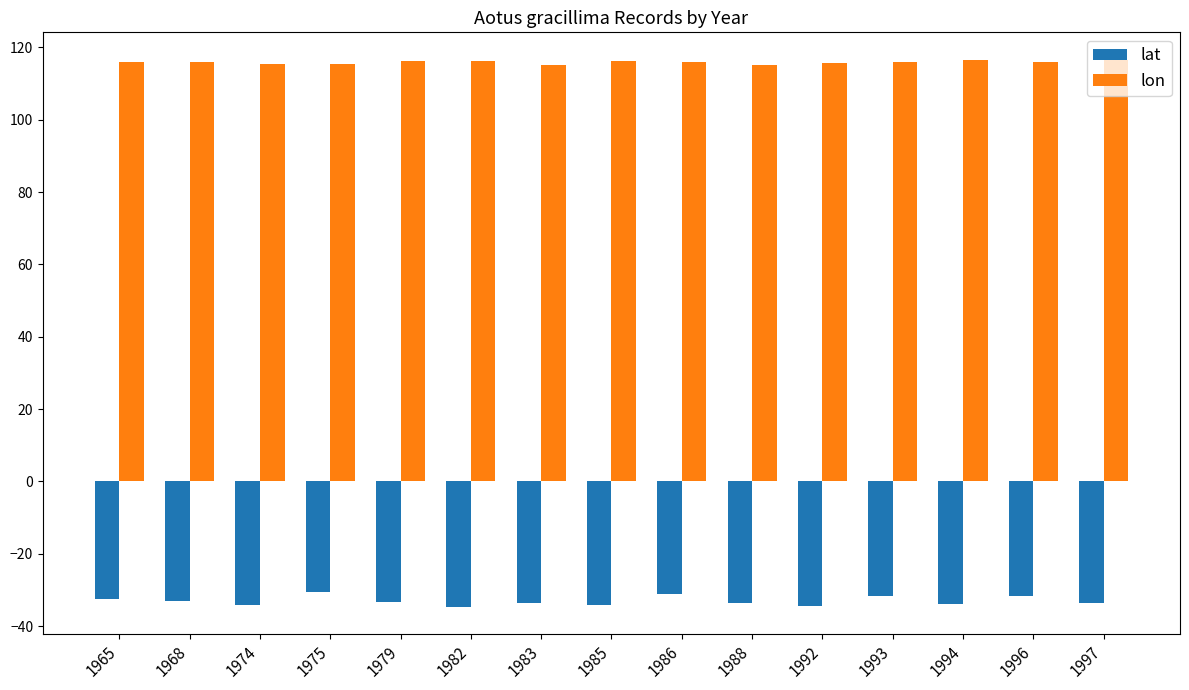

How many bars are there in total?

30